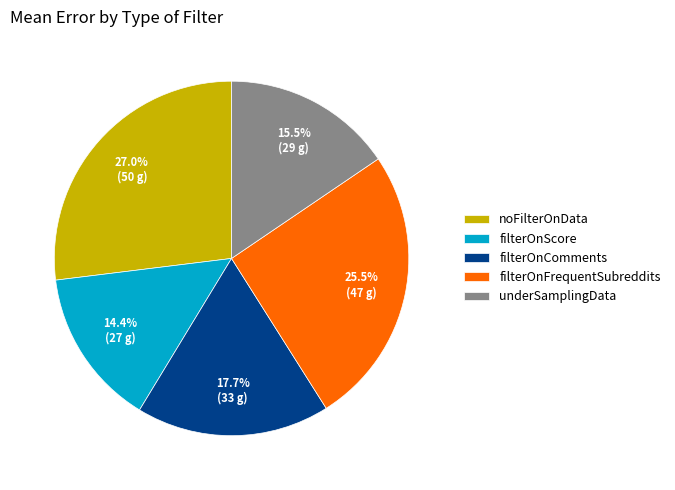

How many segments does this pie chart have?

5